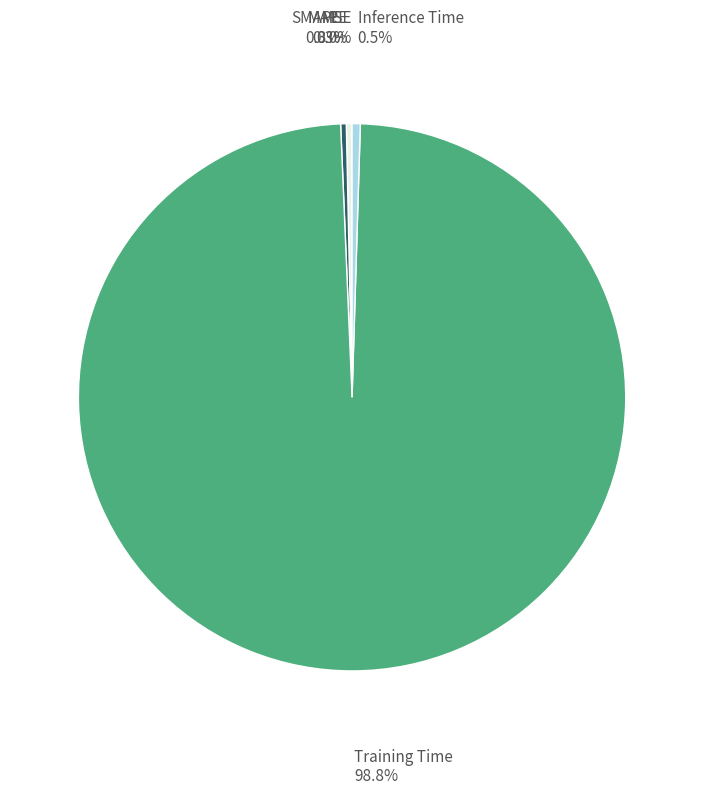

Is there any slice that represents more than half of the pie?

Yes